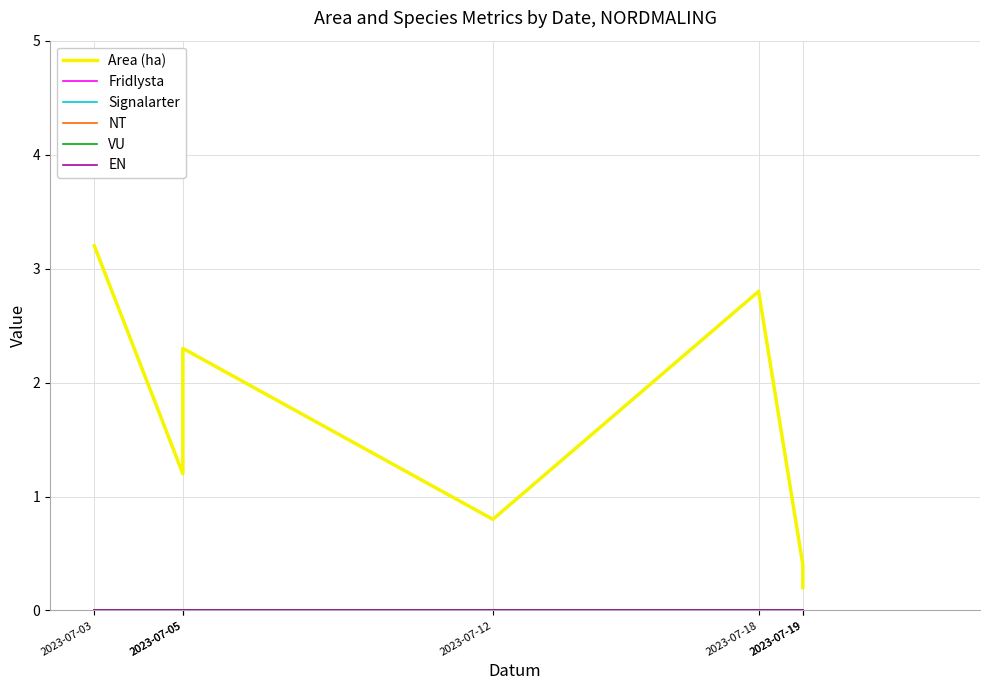

True or false: Fridlysta has more than 1 points higher than both neighbors.

False